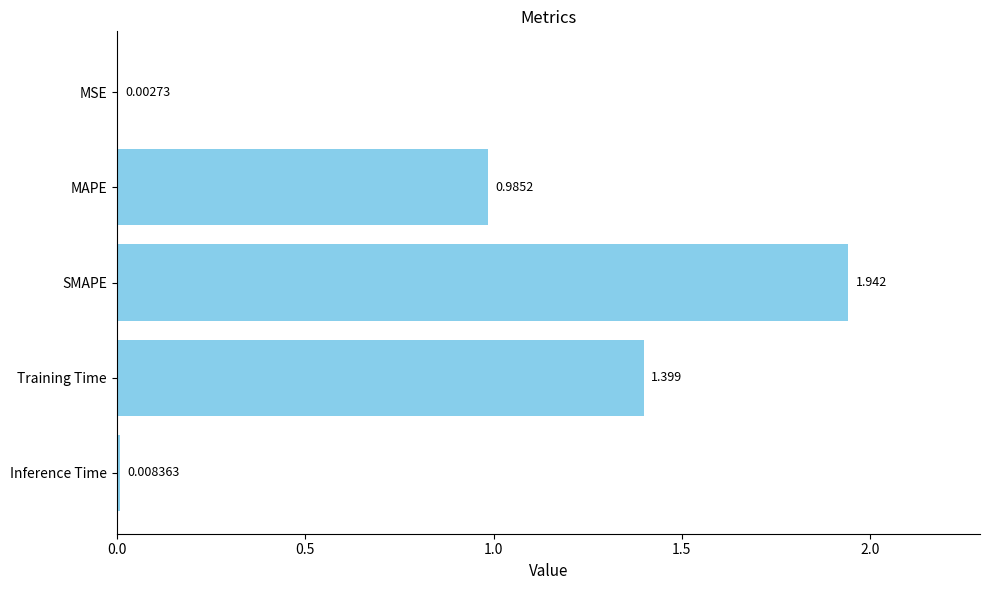

At which category does the chart reach its peak across all series?

SMAPE